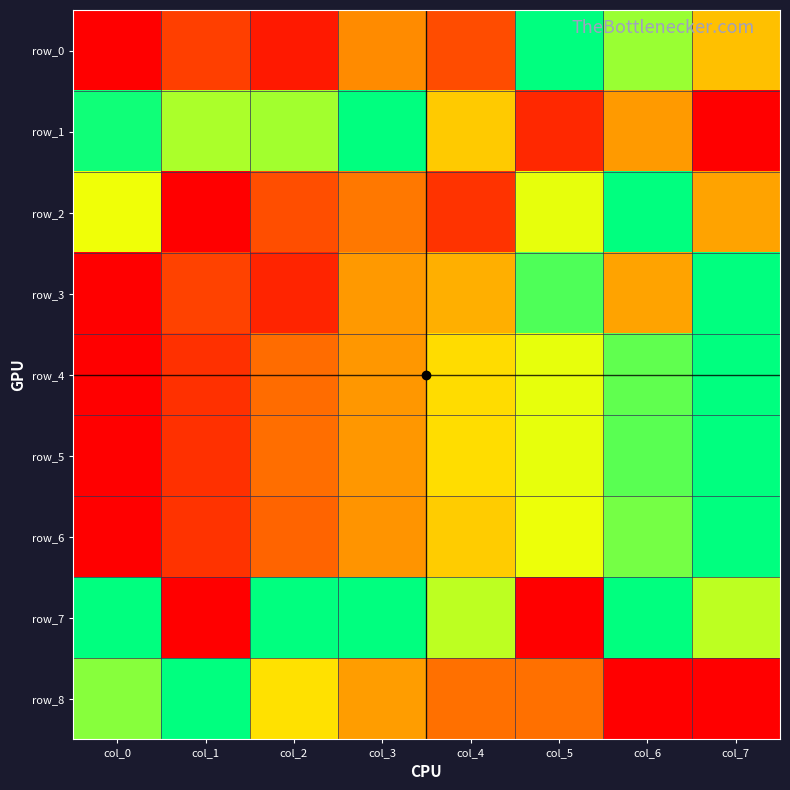

What is the maximum value shown in the chart?

1.0